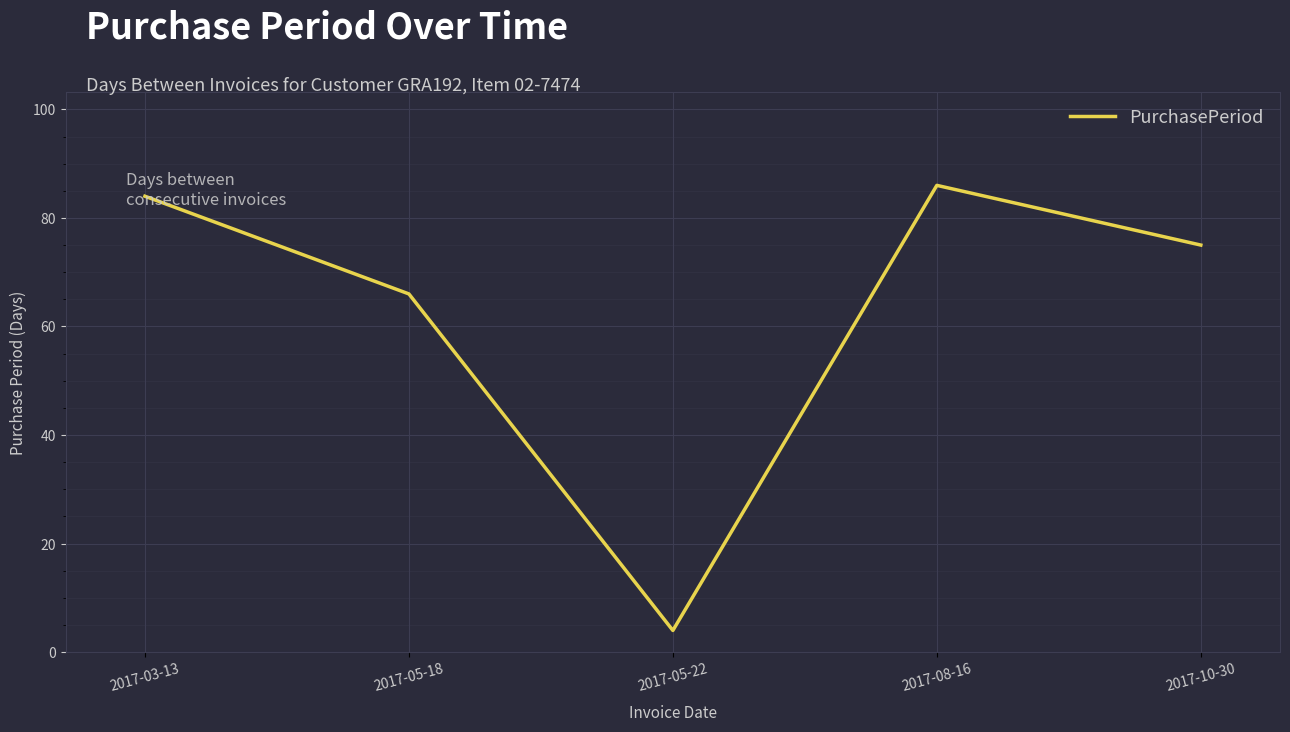

What is the change in value from 2017-03-13 to 2017-05-22?

-80